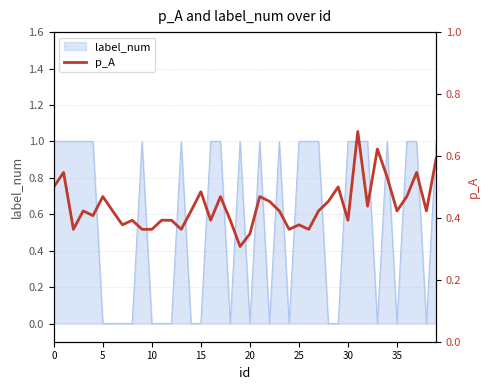

What is the change in value from 19 to 26?

+0.1